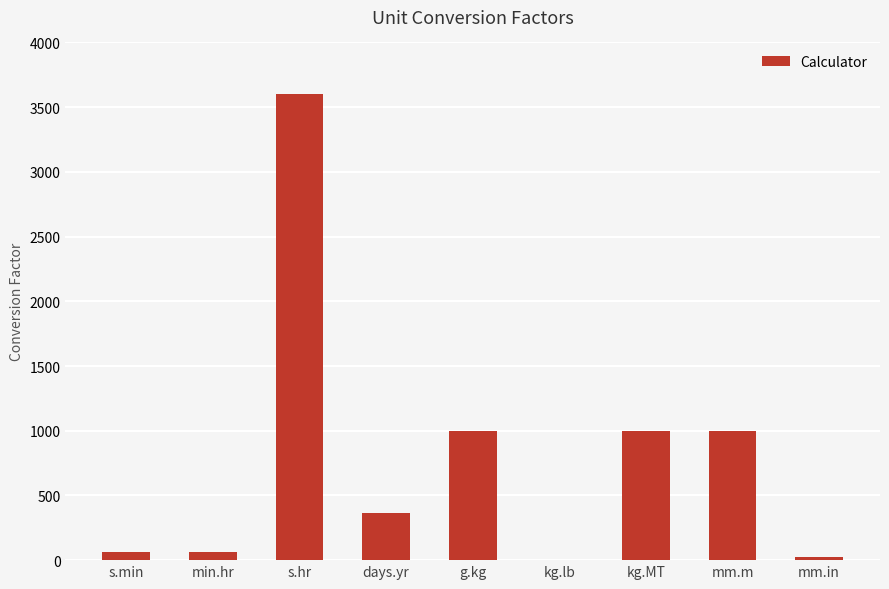

What is the greatest value displayed?

3600.0